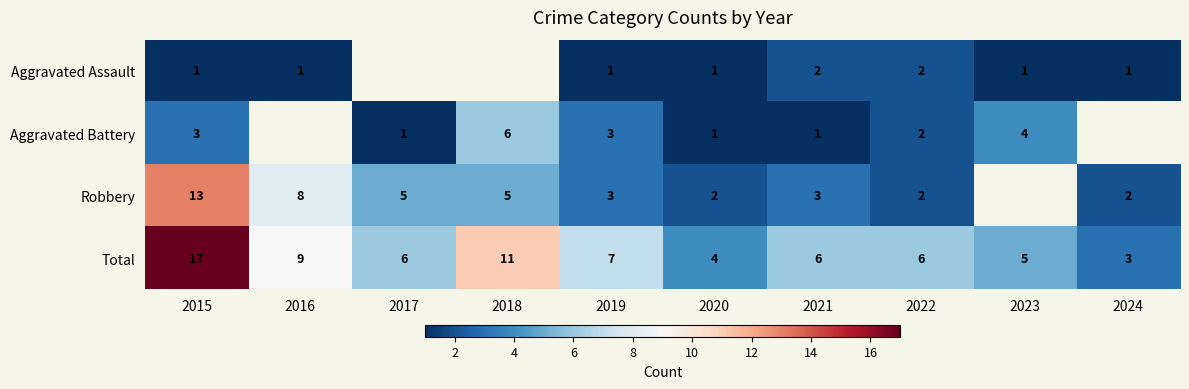

What is the minimum value shown in the chart?

1.0